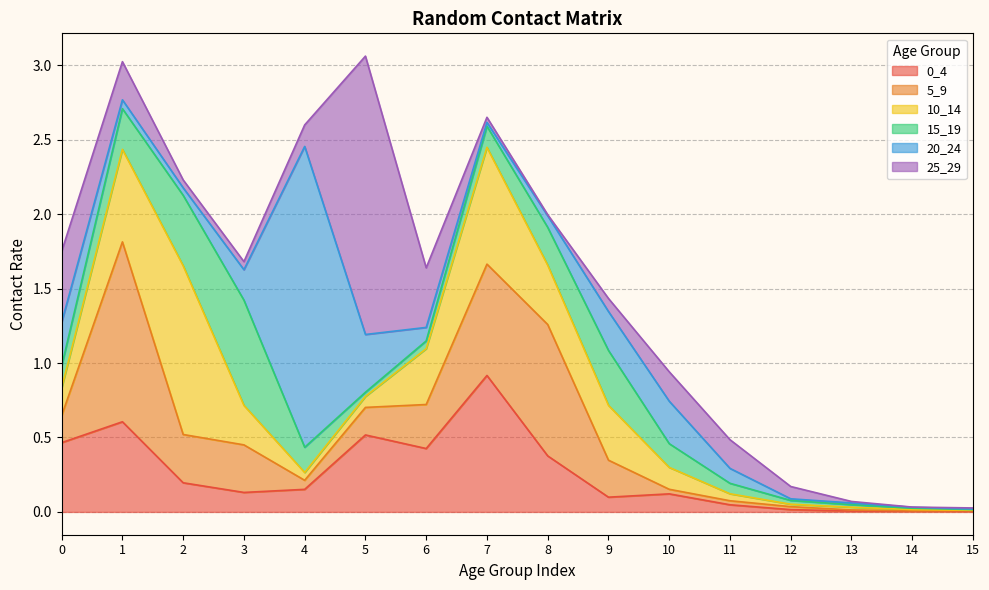

Where is 20_24 nearest to the value 1?

5